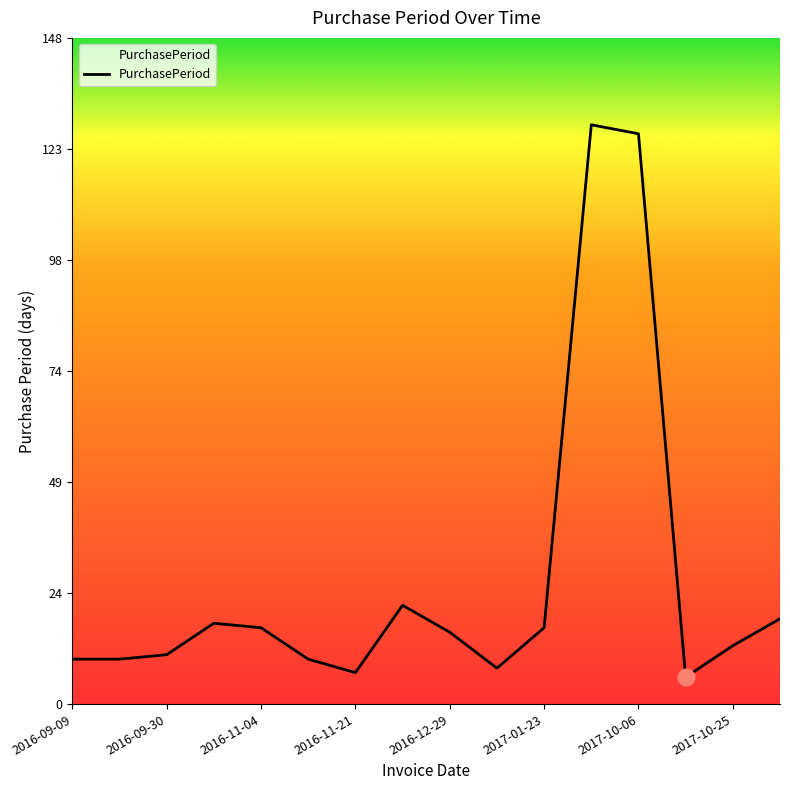

Reading left to right, what are all the values shown in this chart?

10	10	11	18	17	10	7	22	16	8	17	129	127	6	13	19